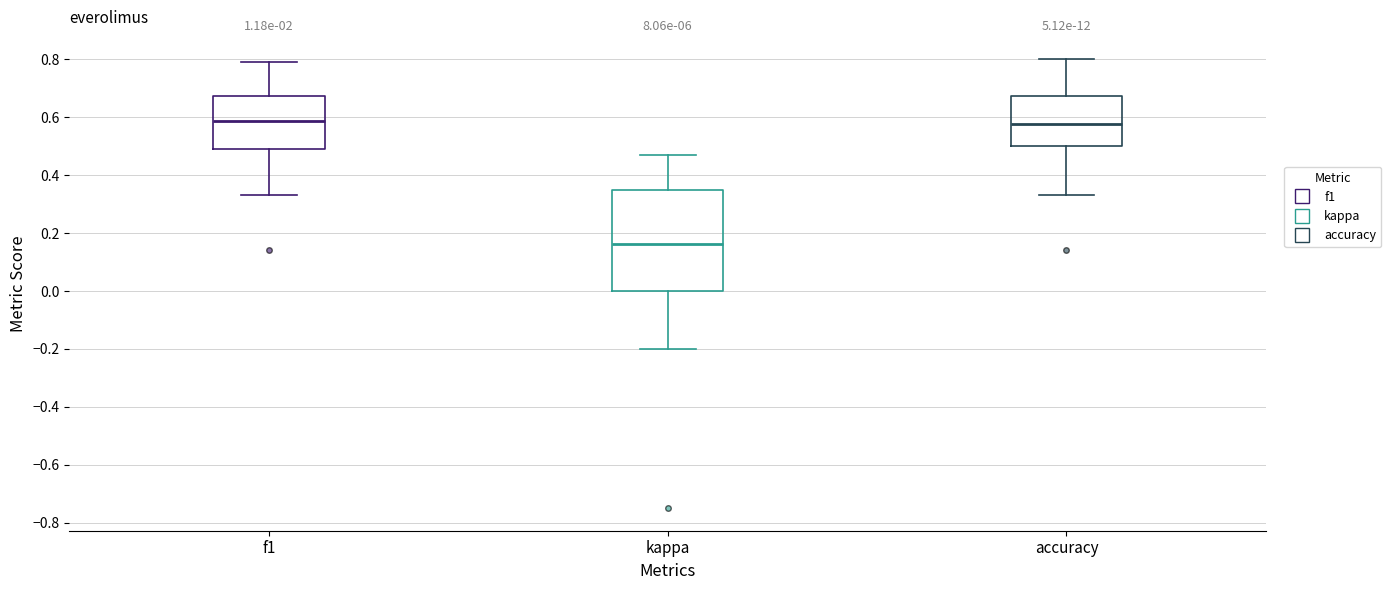

Which box is the tallest, from its lower edge to its upper edge?

kappa